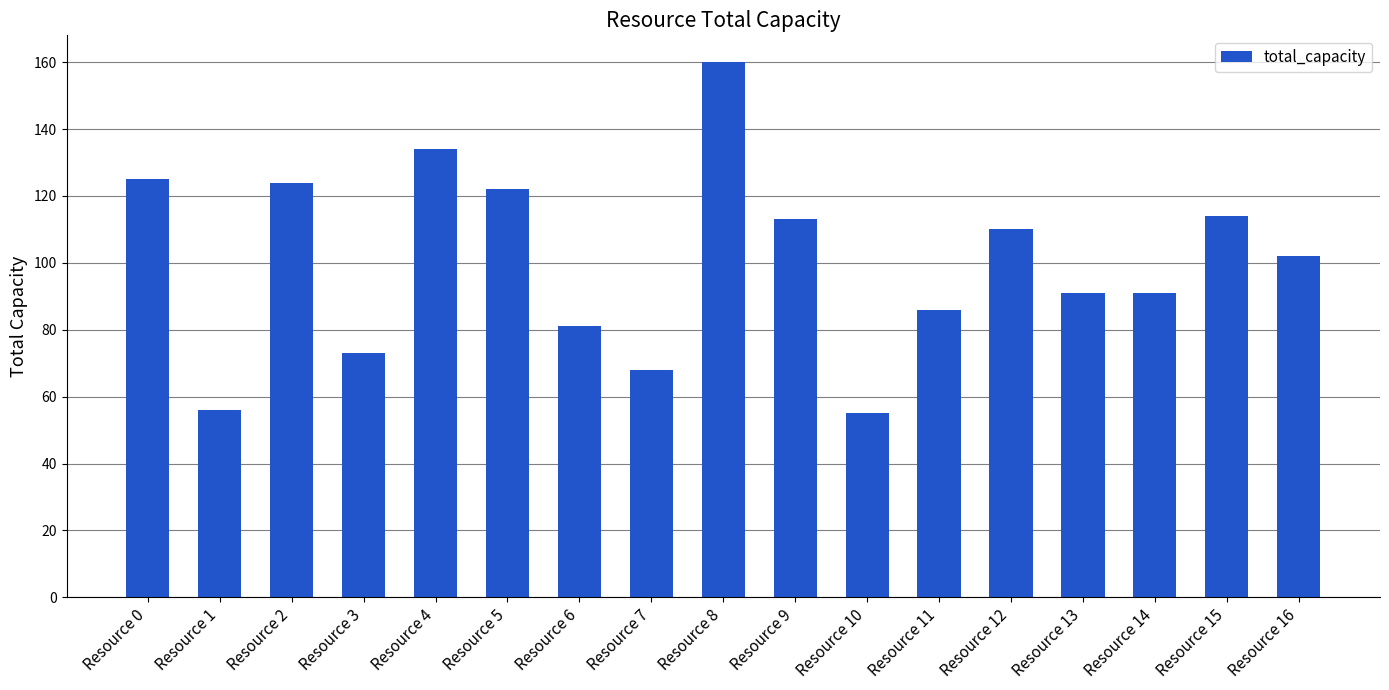

What is the ratio of the value at Resource 10 to the value at Resource 0?

0.4